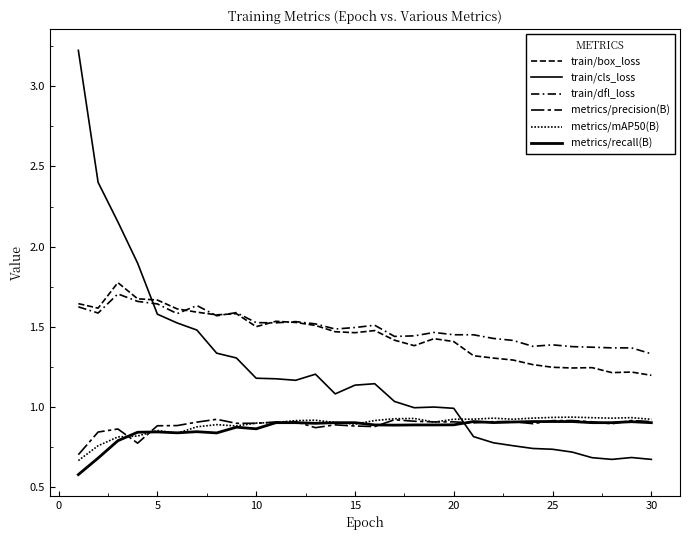

Rank the series by their maximum value, from highest to lowest.

train/cls_loss, train/box_loss, train/dfl_loss, metrics/mAP50(B), metrics/precision(B), metrics/recall(B)